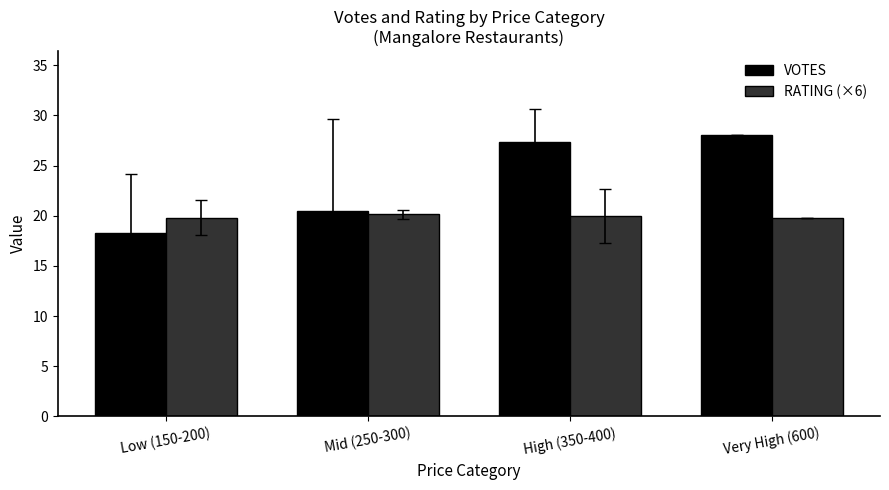

What is the label of the 3rd bar from the left?

High (350-400)